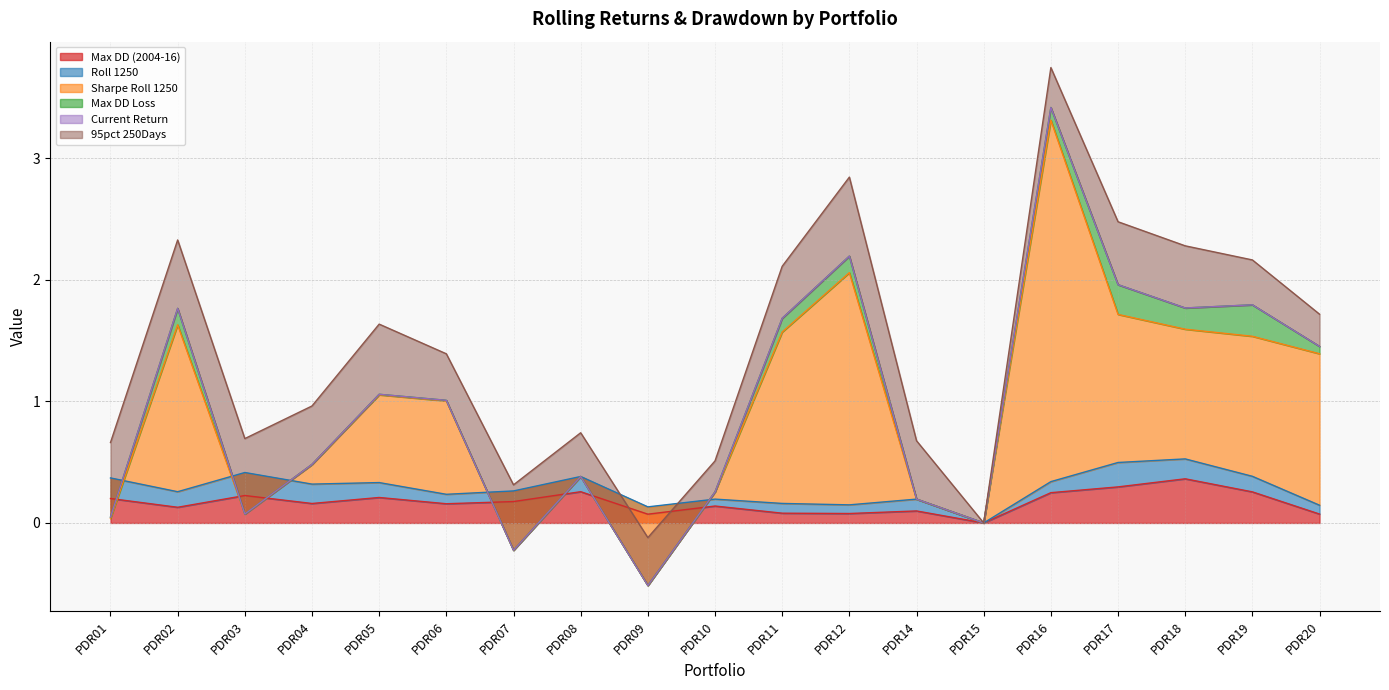

True or false: Max DD (2004-16) has a value of 0.4 at PDR08.

False